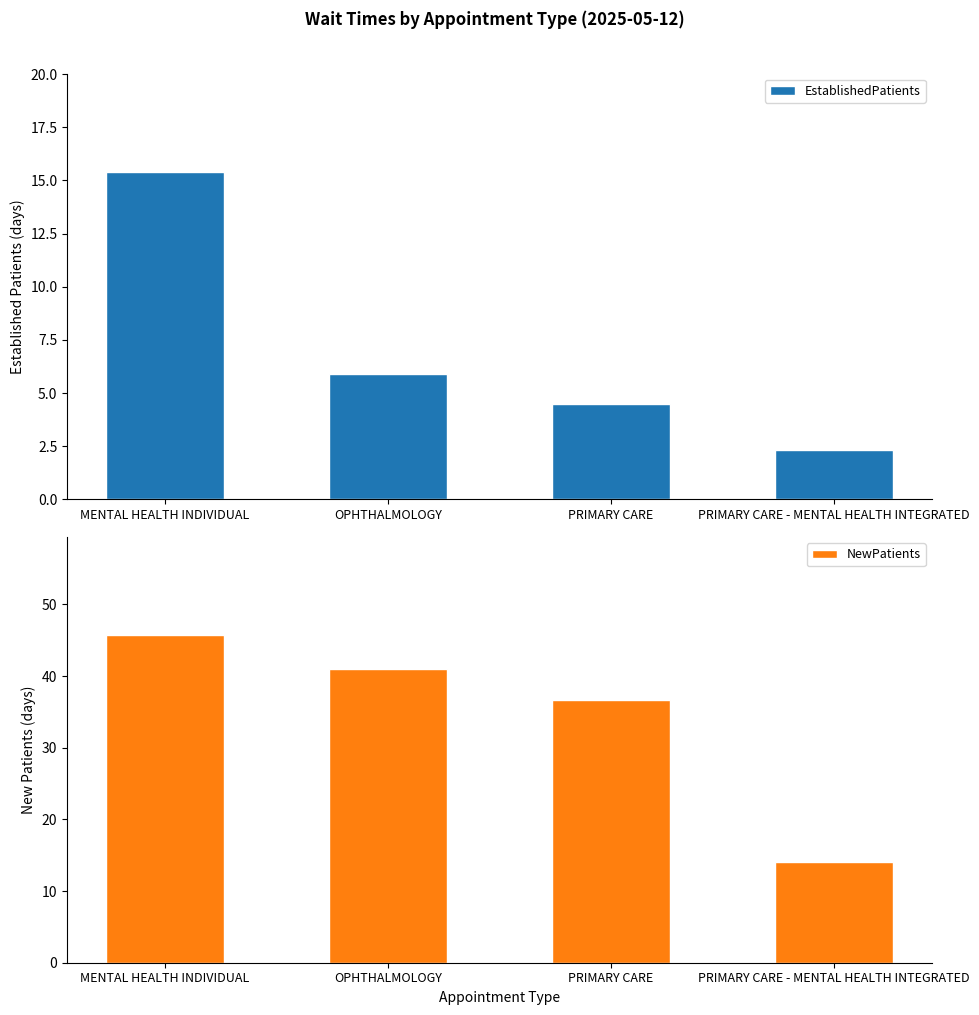

How many values in the EstablishedPatients series exceed 5?

2